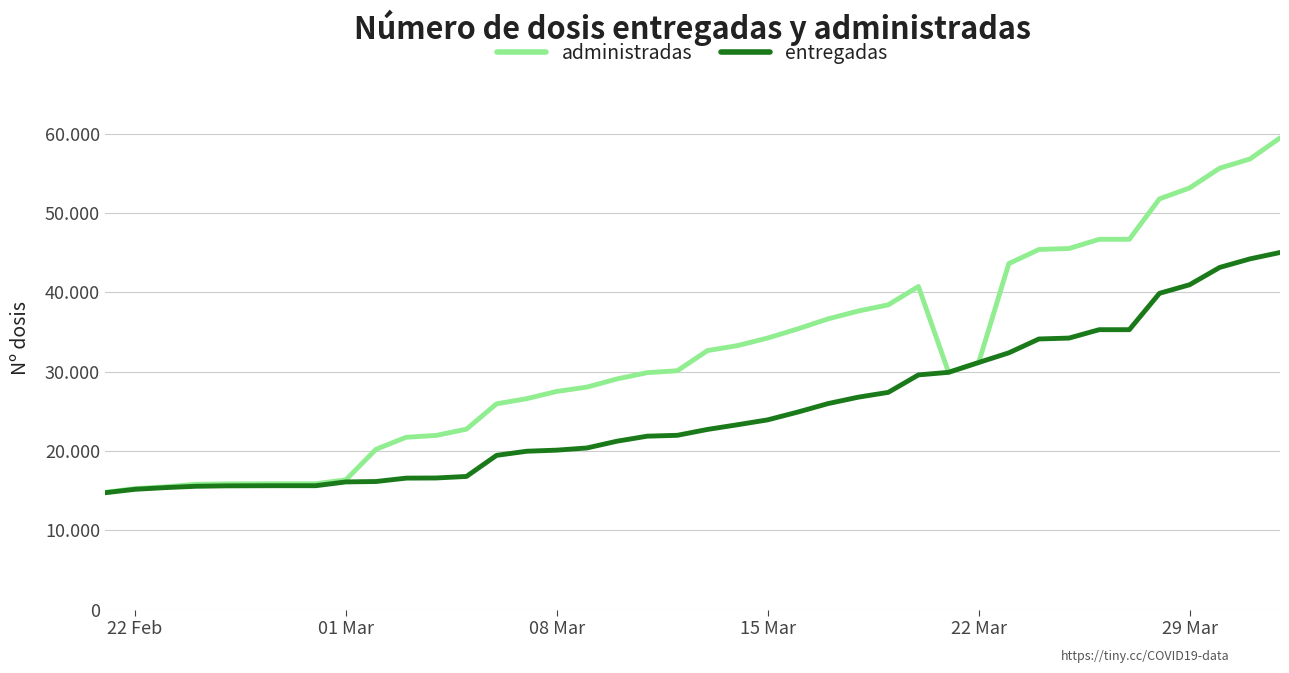

Is this an area chart (filled region under the line)?

No